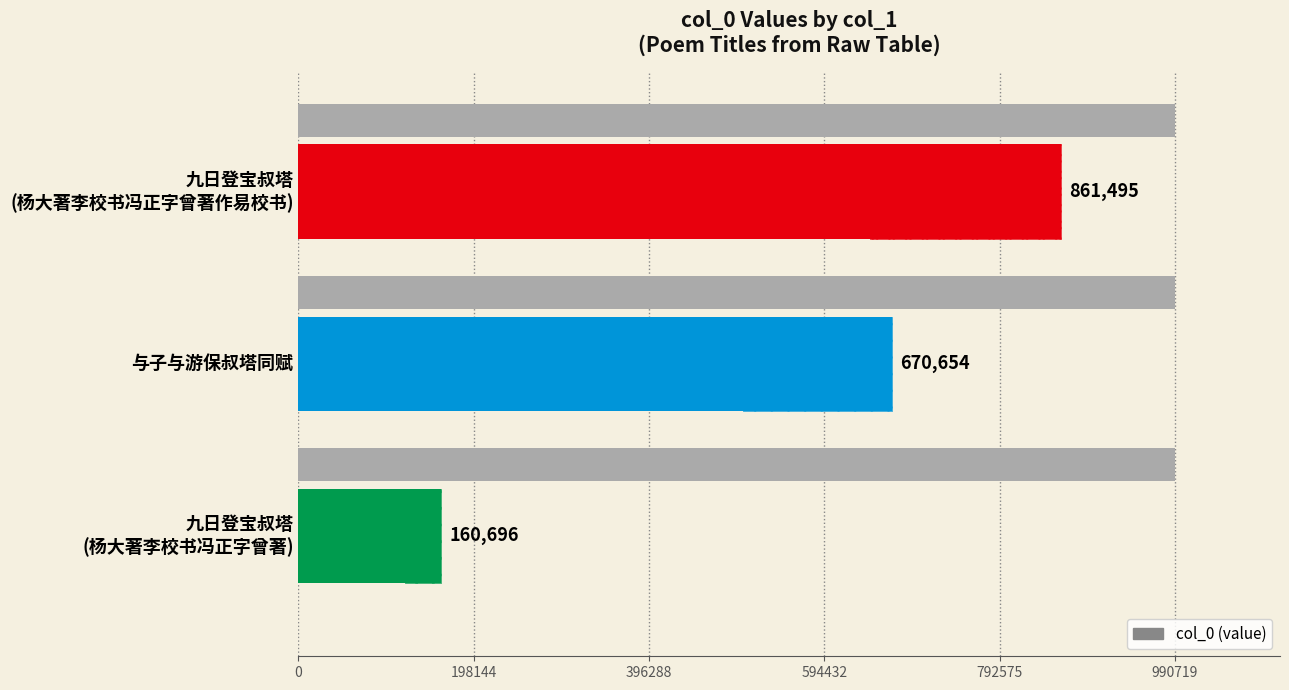

What is the difference between the maximum and second lowest values?

190841